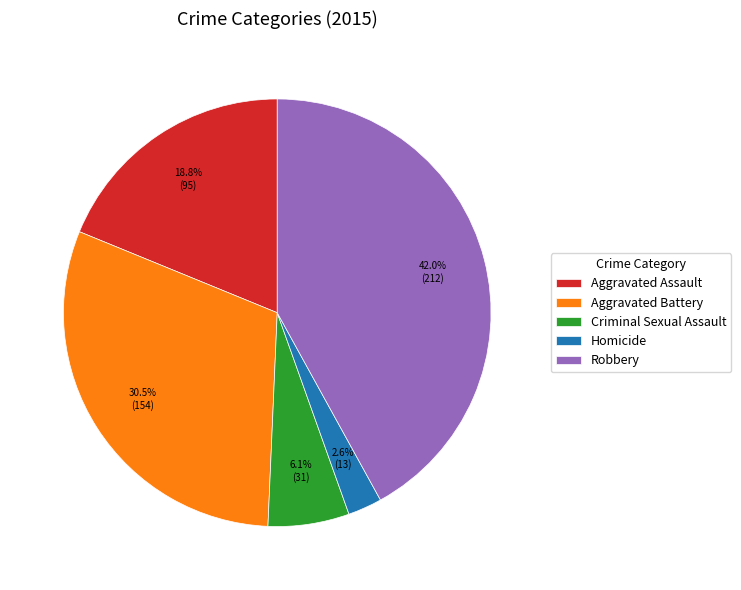

Between Homicide and Aggravated Battery, which is larger?

Aggravated Battery